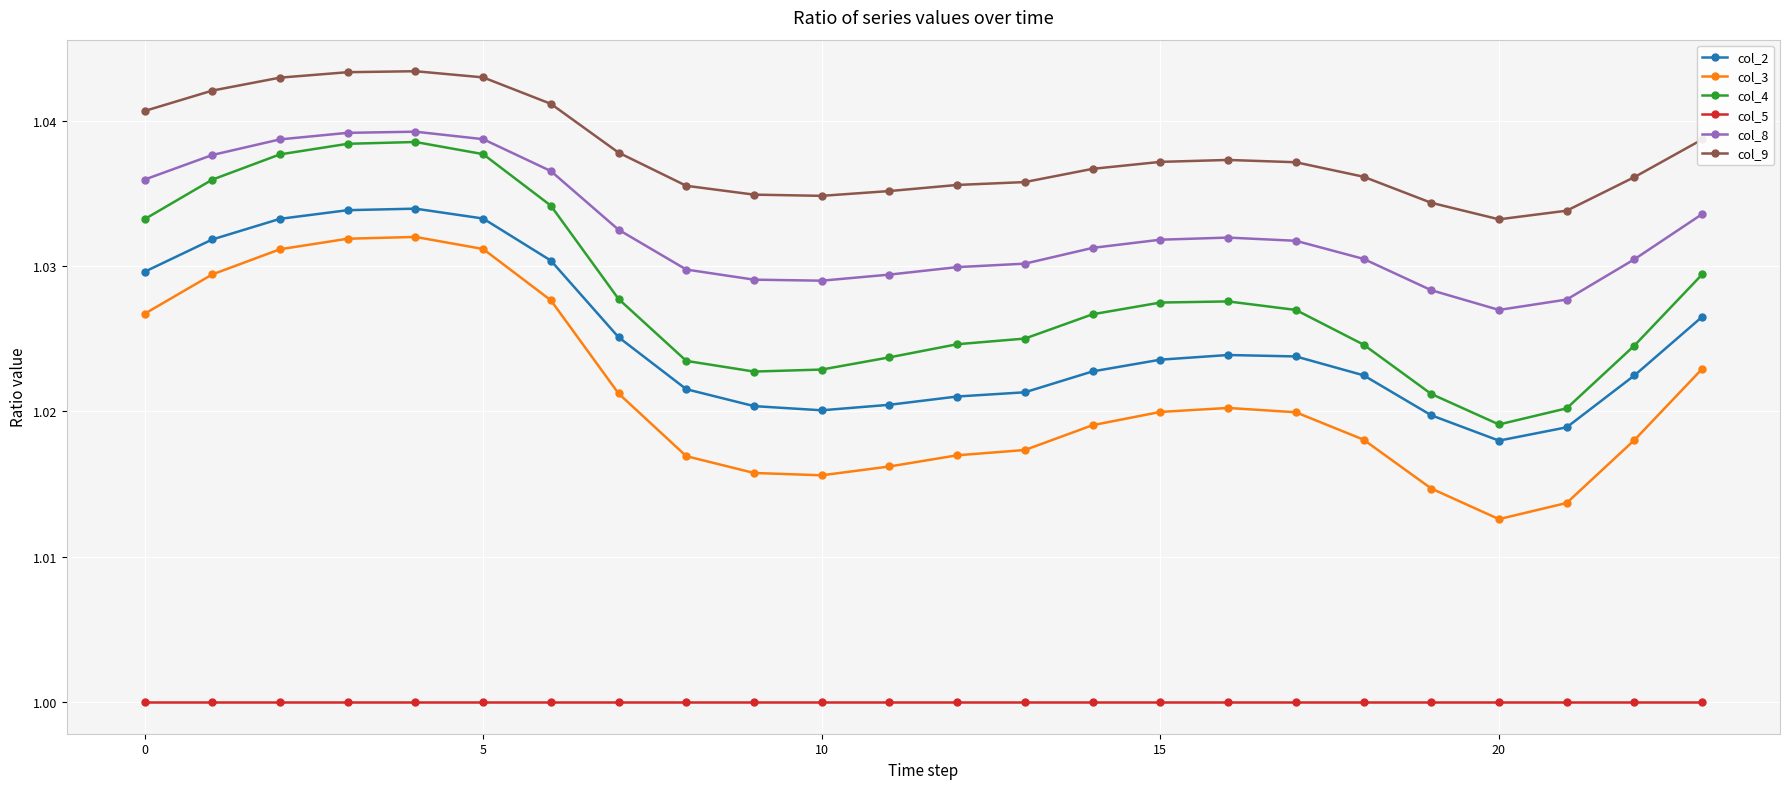

Which series has the widest spread of values?

col_4